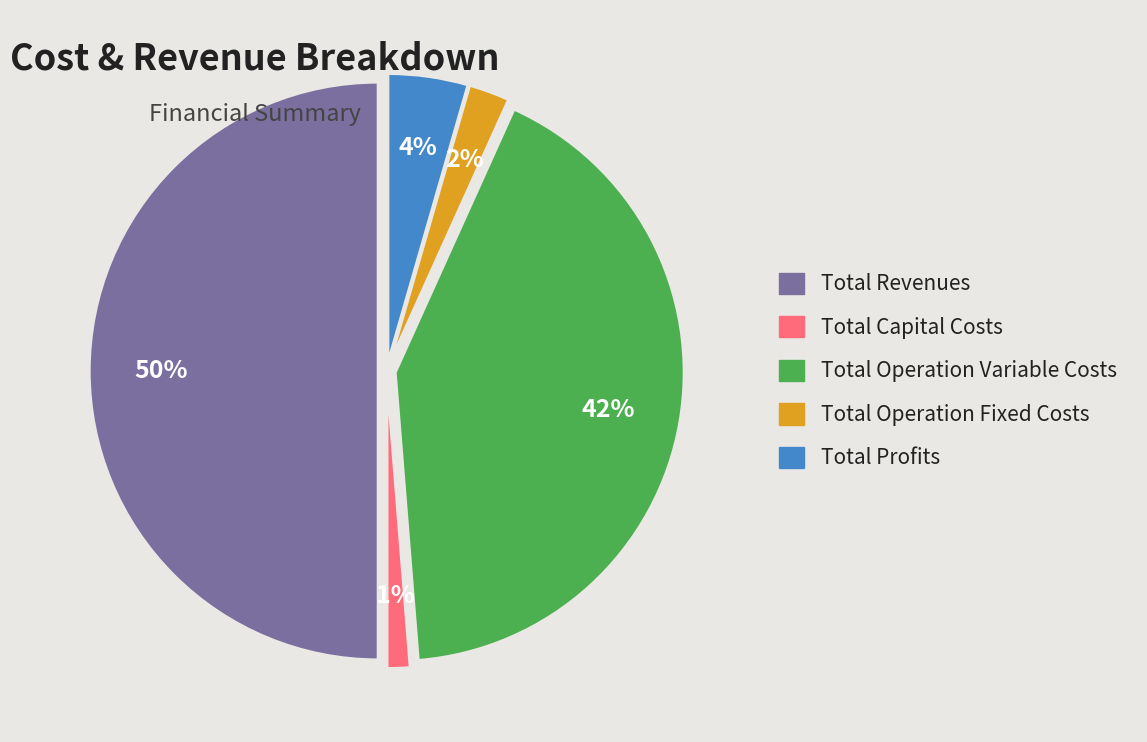

True or false: Total Capital Costs accounts for 11% of the total.

False